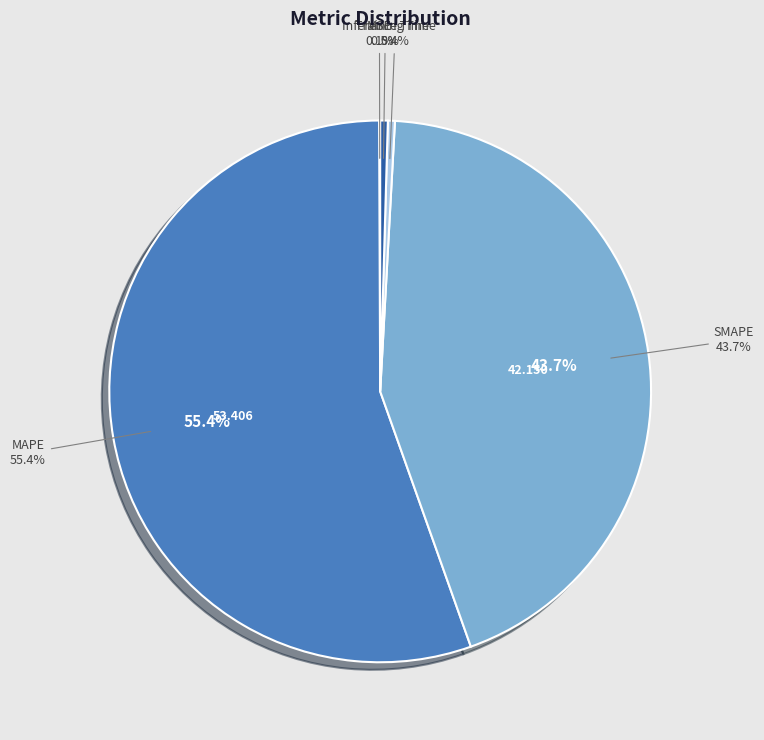

To the nearest percent, what is the average slice percentage?

20%